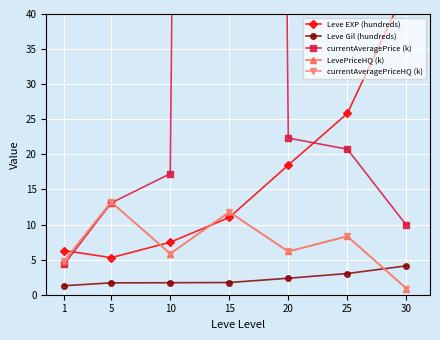

Count the number of data series in this chart.

5